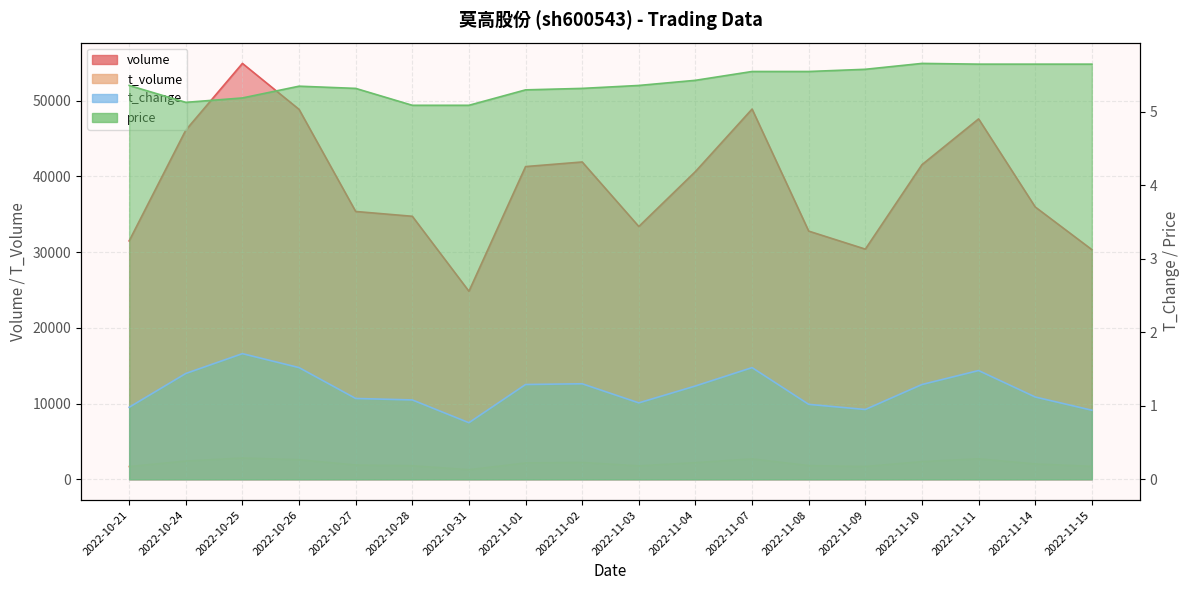

What position from the right is 2022-11-03?

9